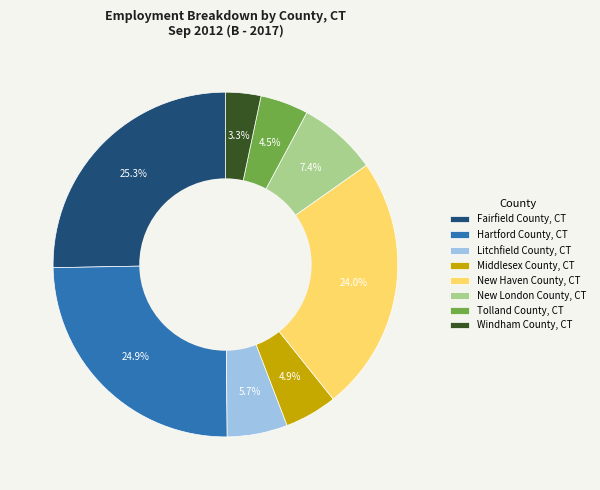

Combined, do New London County, CT and Windham County, CT account for over 50%?

No